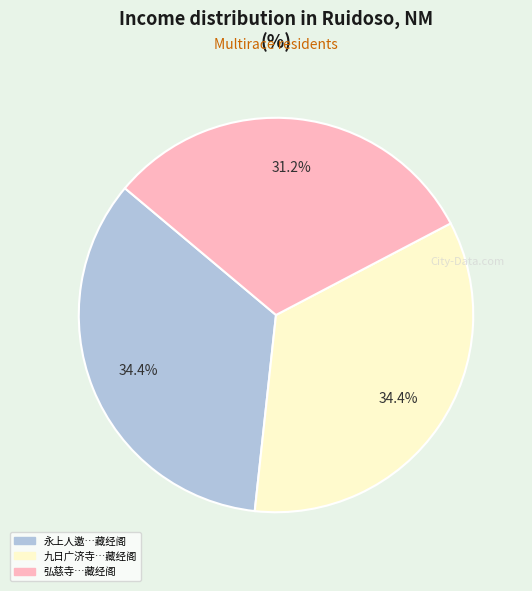

Does any single category account for the majority?

No